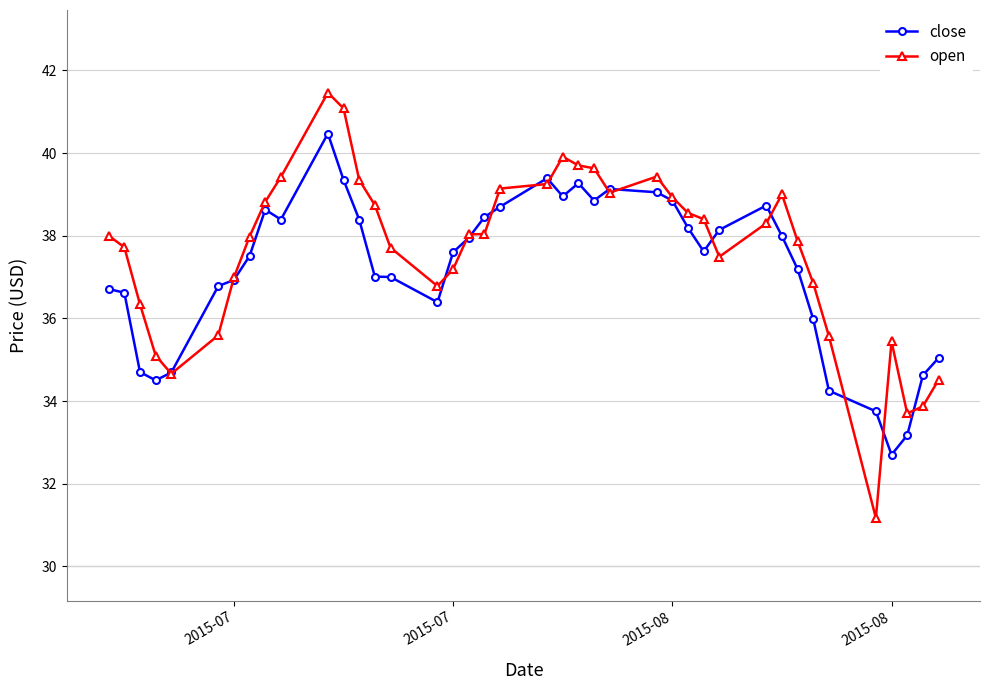

What is the minimum value shown in the chart?

31.2